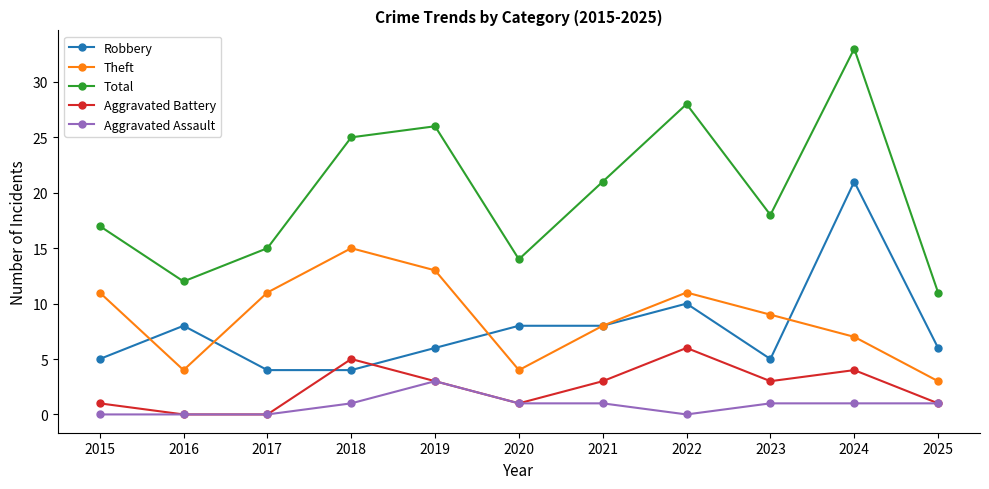

Reading left to right, transcribe all the data shown in this chart.

Robbery: 5	8	4	4	6	8	8	10	5	21	6
Theft: 11	4	11	15	13	4	8	11	9	7	3
Total: 17	12	15	25	26	14	21	28	18	33	11
Aggravated Battery: 1	0	0	5	3	1	3	6	3	4	1
Aggravated Assault: 0	0	0	1	3	1	1	0	1	1	1